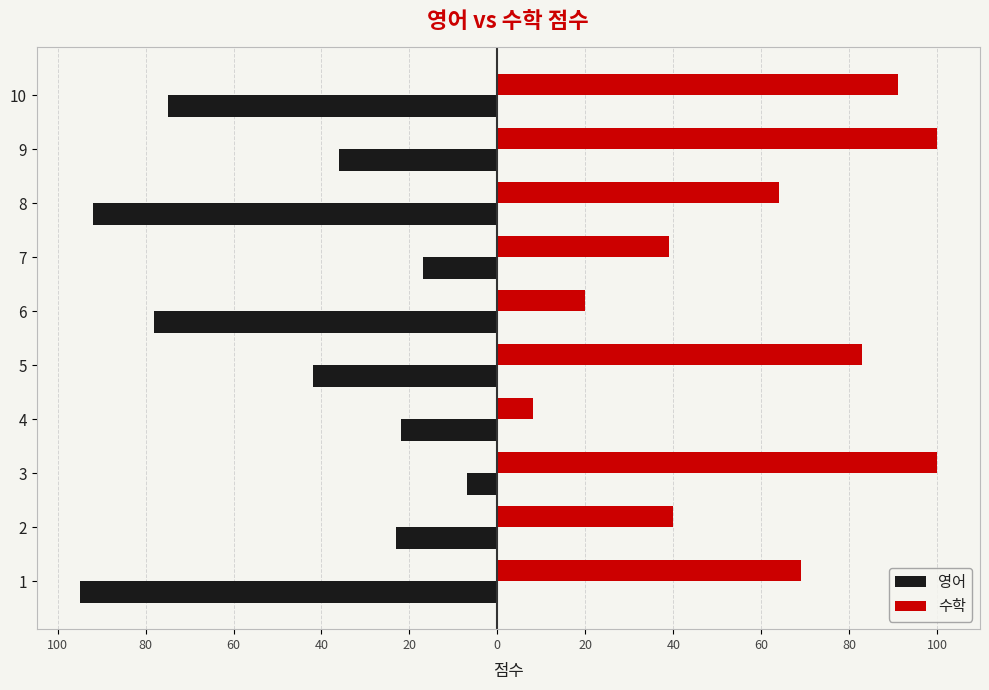

What is the value of the 영어 bar at the 6th from the left?

-78